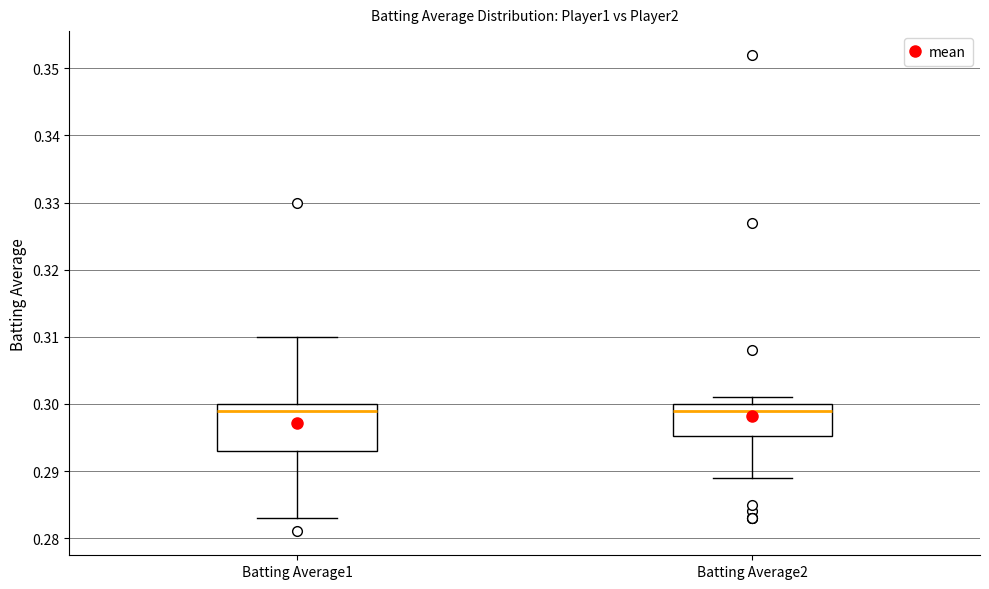

Where is the lower edge of the box for Batting Average2 on the y-axis? The values are not printed on the chart, so give them approximately, as read against the axis.

0.295